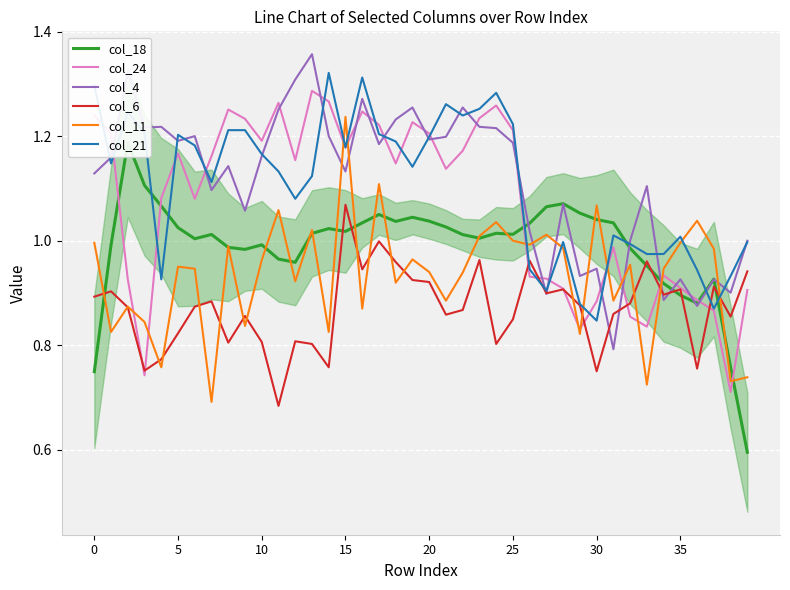

Rank the series at 11 from lowest to highest value.

col_6, col_18, col_11, col_21, col_4, col_24